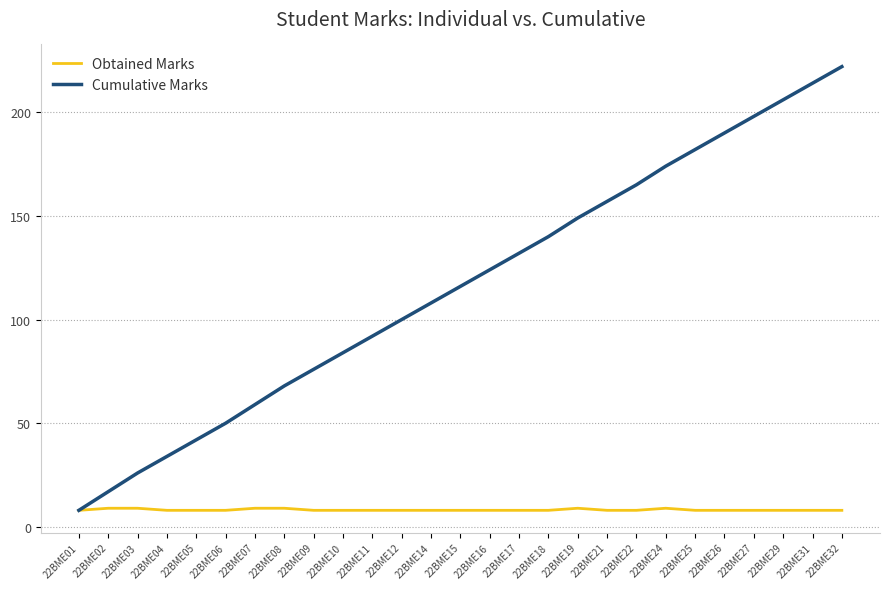

Which series has the largest total across all categories?

Cumulative Marks